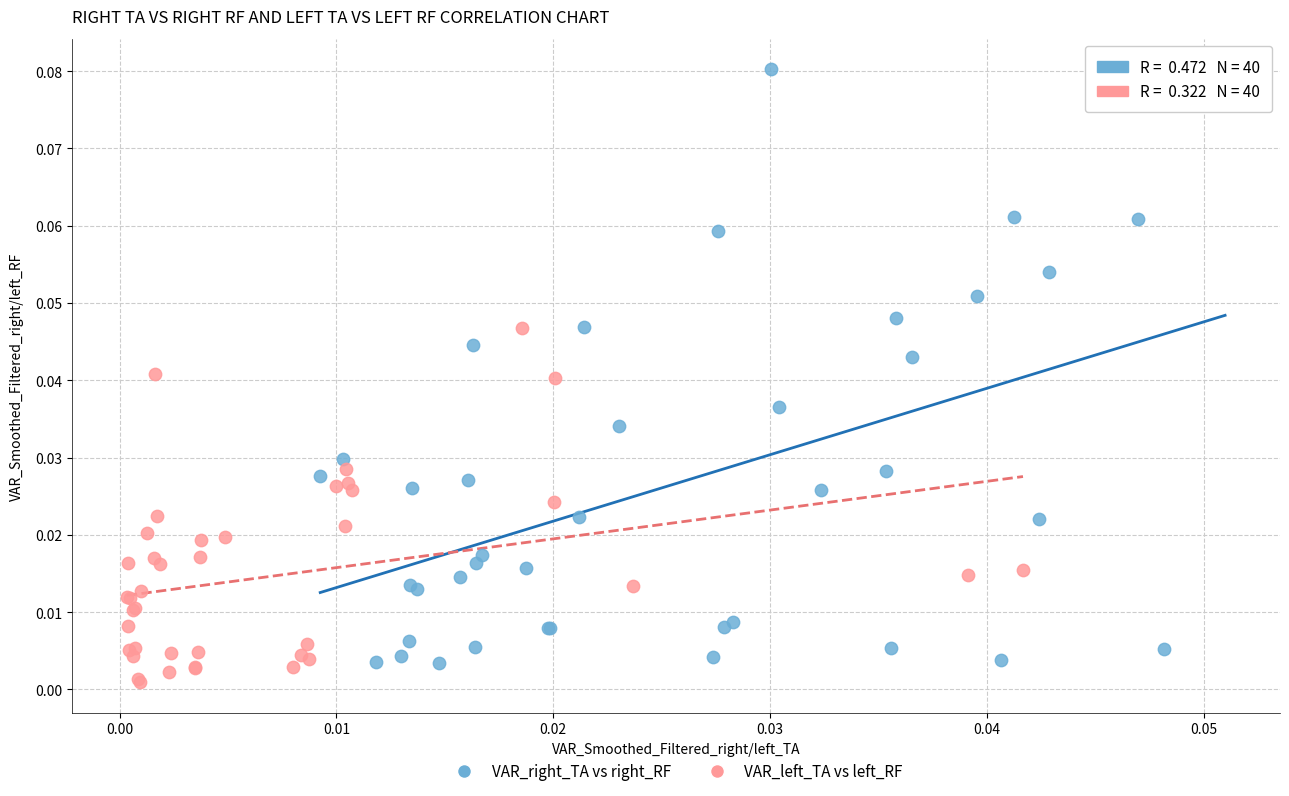

What are all the series names shown in the legend?

VAR_right_TA vs right_RF, VAR_left_TA vs left_RF